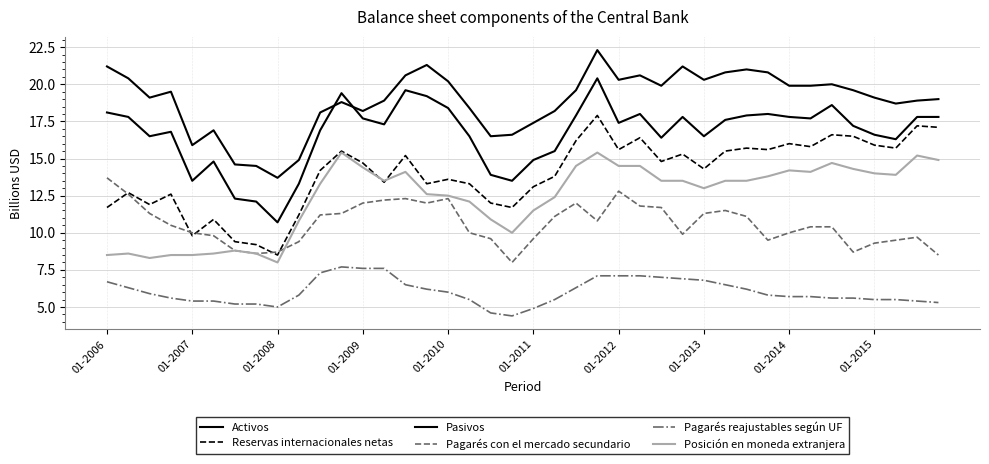

Which category has the lowest value across all series?

19